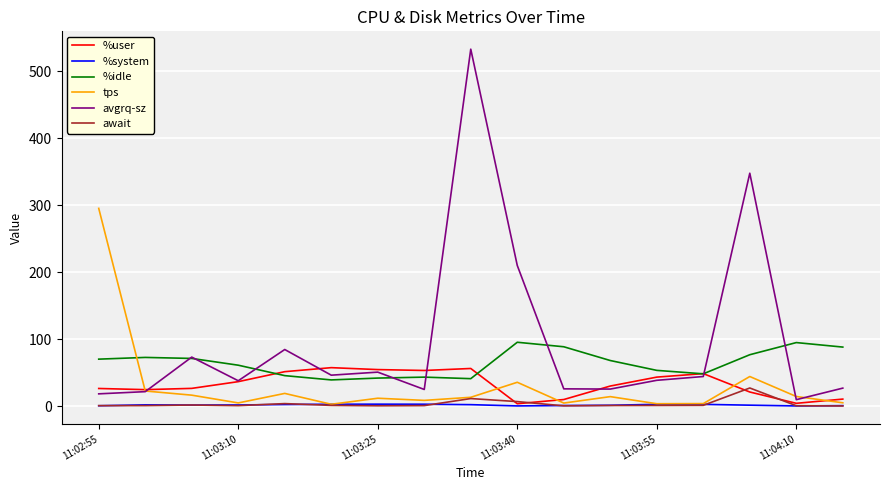

After their last crossing, which series has the higher values: %idle or tps?

%idle